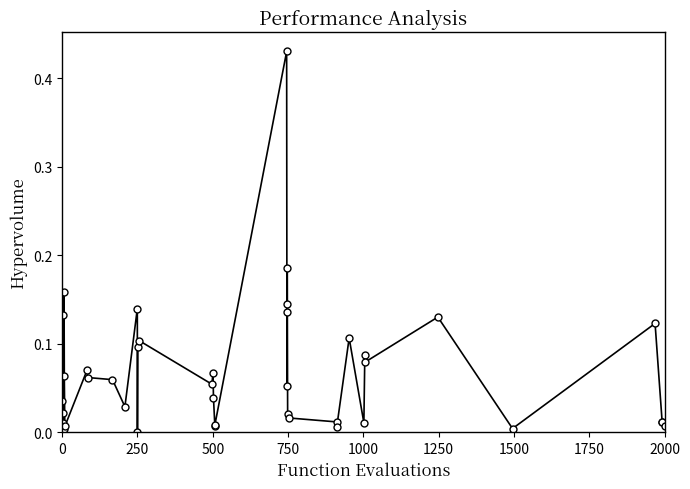

True or false: the data has more than 1 interior local peaks.

True